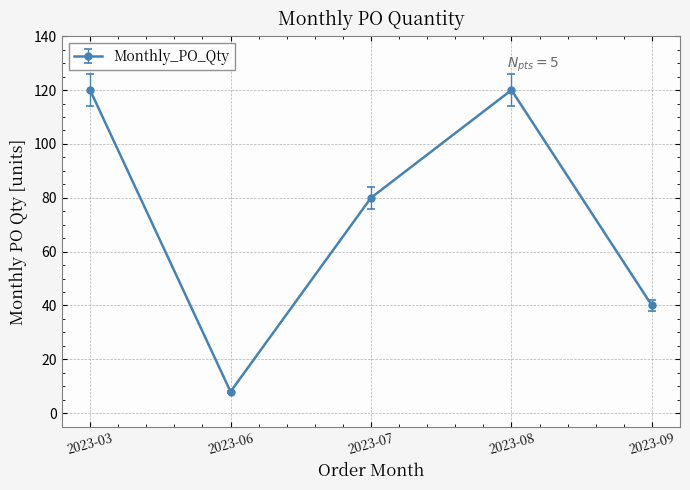

Between 2023-07 and 2023-09, which is larger?

2023-07